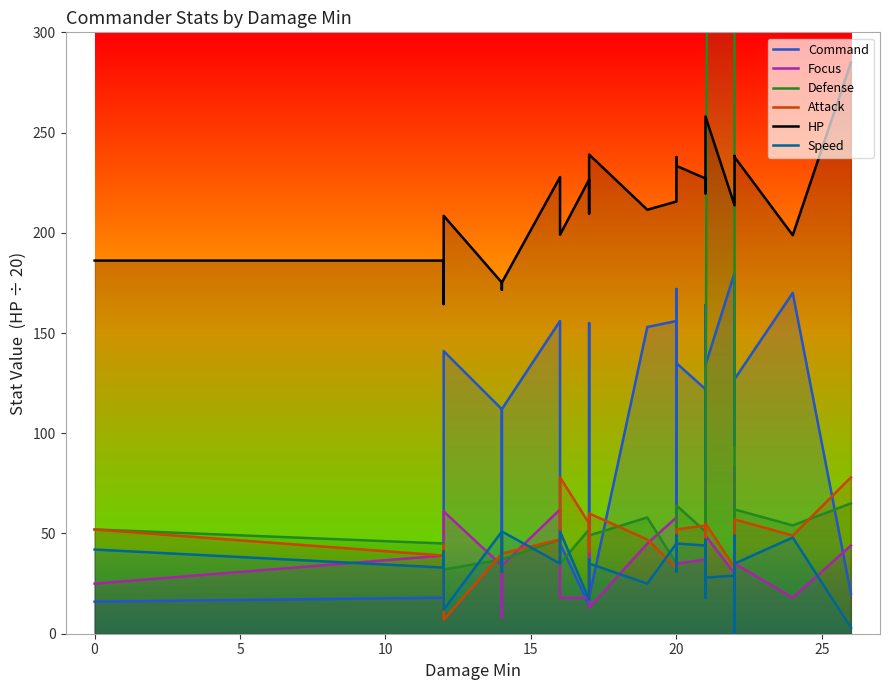

How many values in the HP series exceed 219?

15